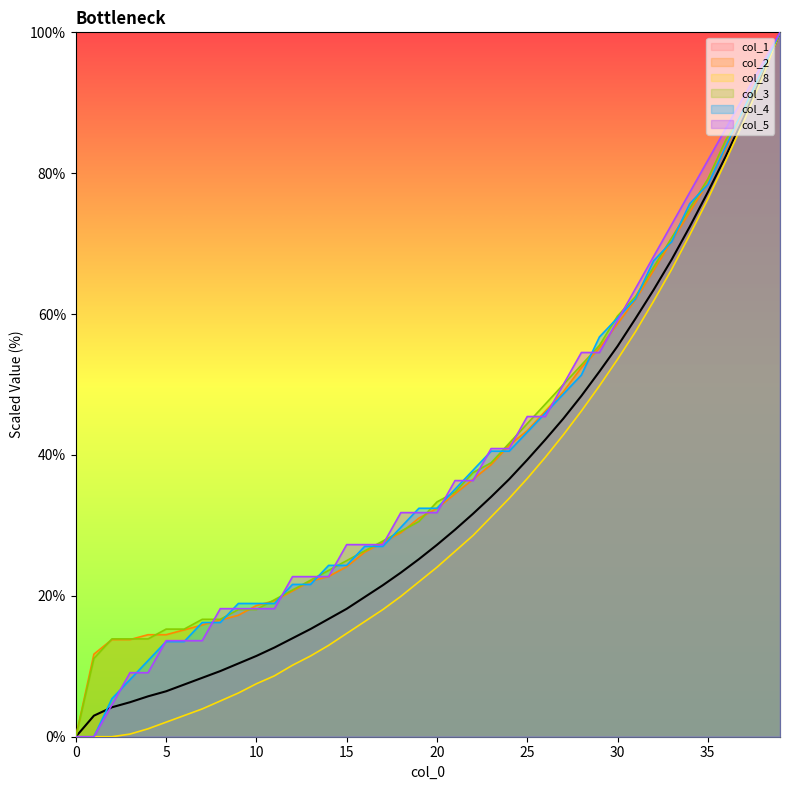

Which series has the widest spread of values?

col_1